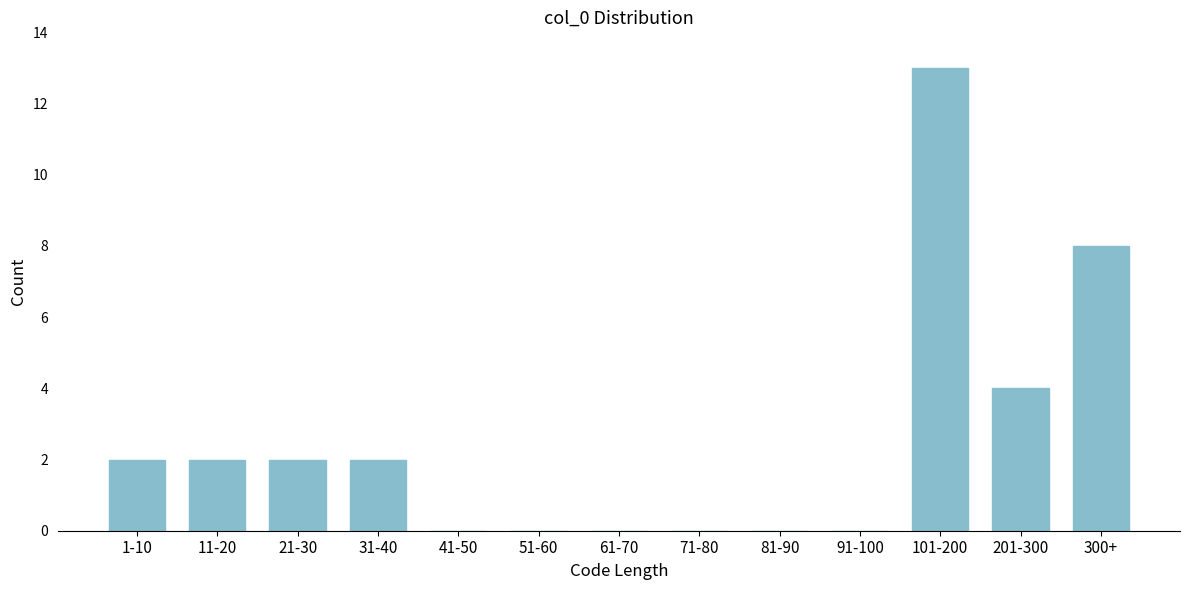

Reading right to left, what are all the values shown in this chart?

300+=8	201-300=4	101-200=13	91-100=0	81-90=0	71-80=0	61-70=0	51-60=0	41-50=0	31-40=2	21-30=2	11-20=2	1-10=2